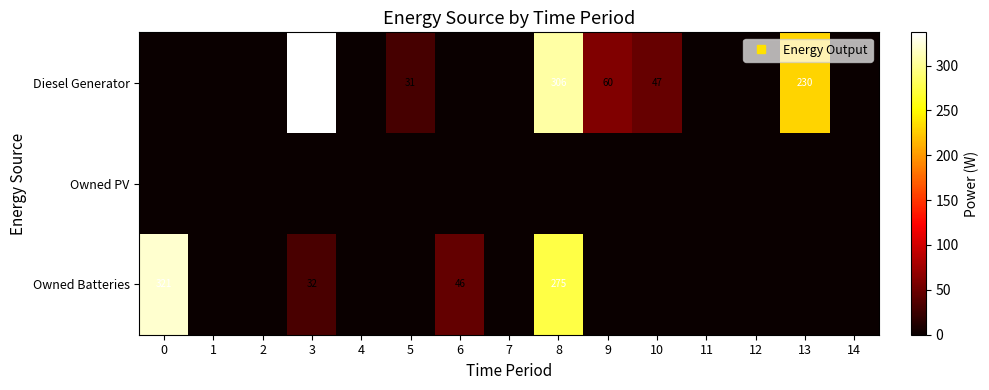

Rank the series at 7 from lowest to highest value.

Diesel Generator, Owned PV, Owned Batteries